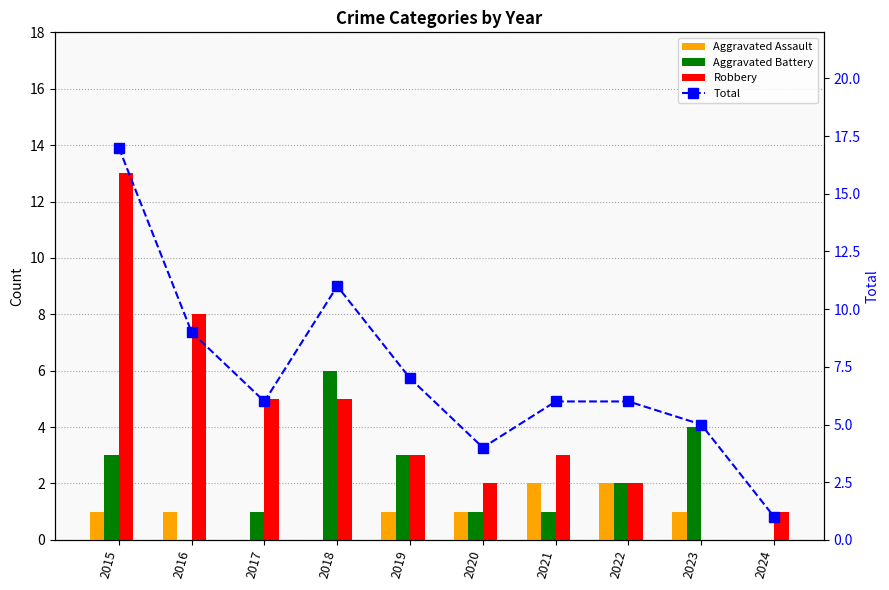

True or false: Total has a value of 6 at 2020.

False